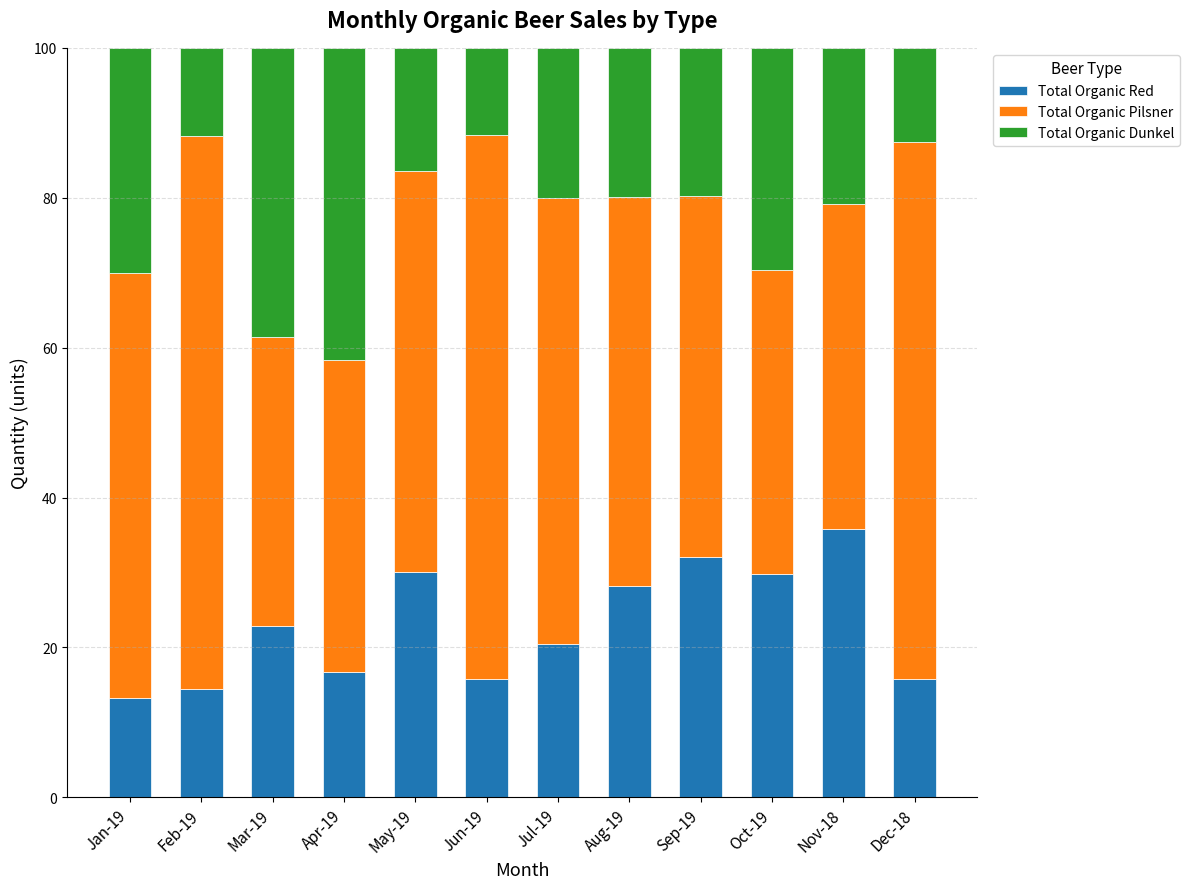

How many data points does each series have?

12